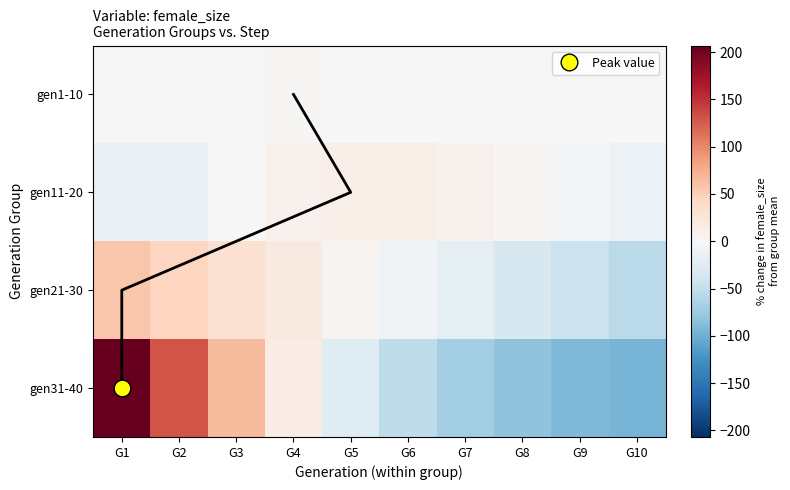

How many values in gen31-40 are below zero?

6